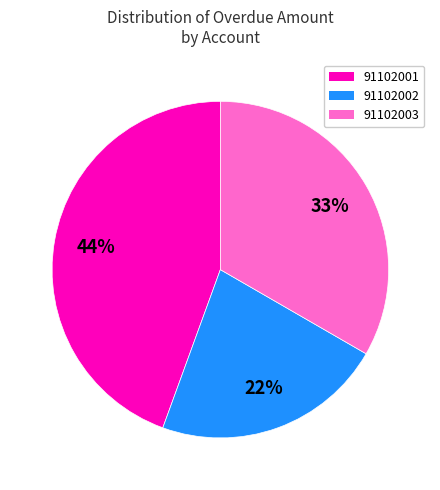

To the nearest percent, what portion does 91102002 represent?

22%